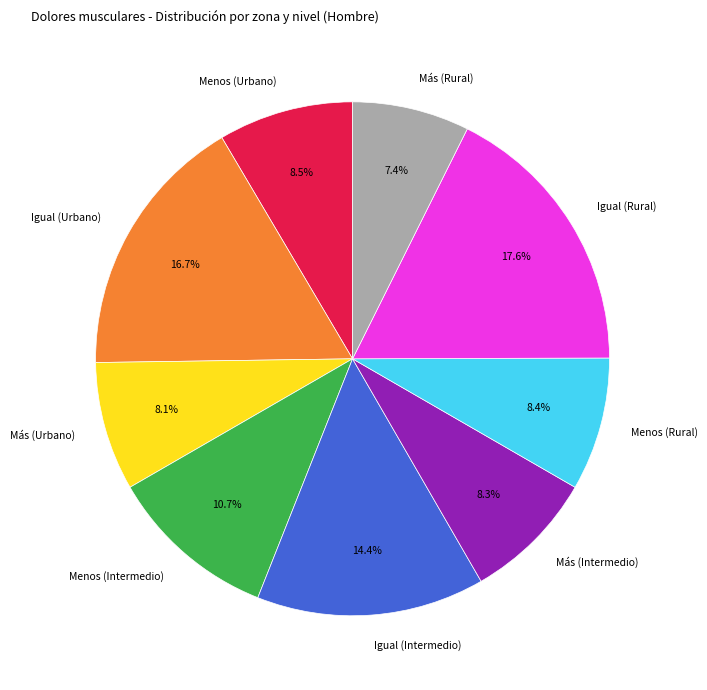

Does Igual (Intermedio) represent more than half of the total?

No